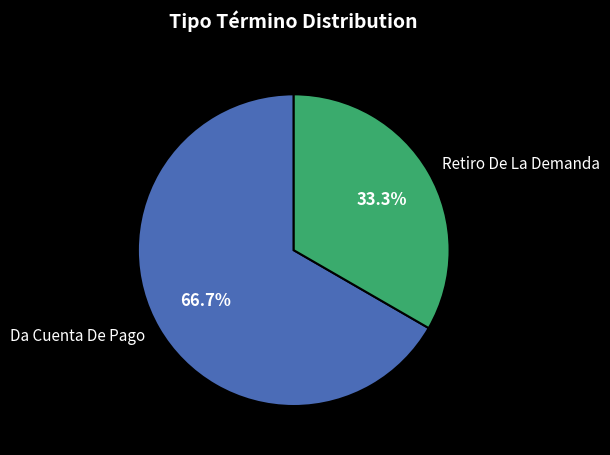

To the nearest percent, what is the difference between the largest and smallest slice percentages?

33%